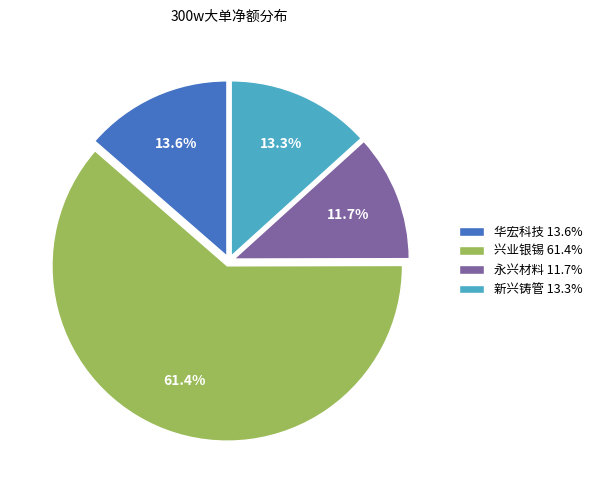

Between 华宏科技 13.6% and 永兴材料 11.7%, which is larger?

华宏科技 13.6%